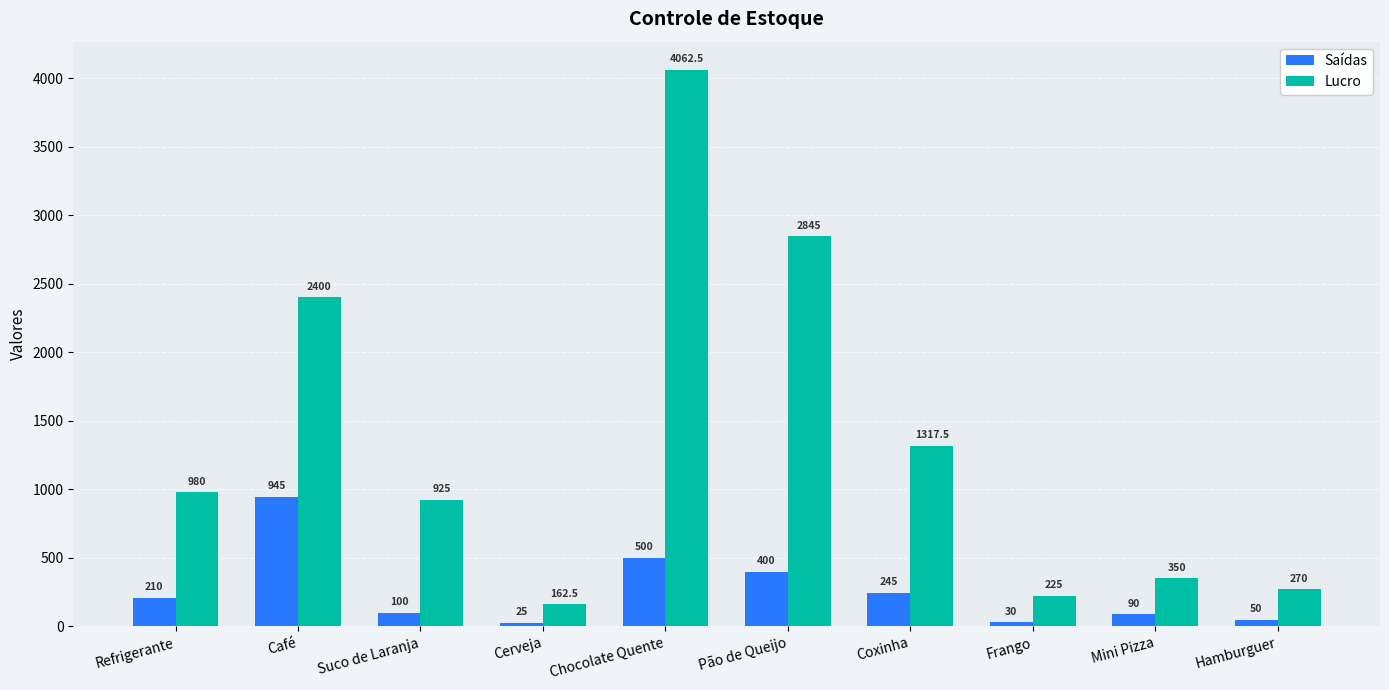

What is the difference between the Saídas values at Refrigerante and Frango?

180.0